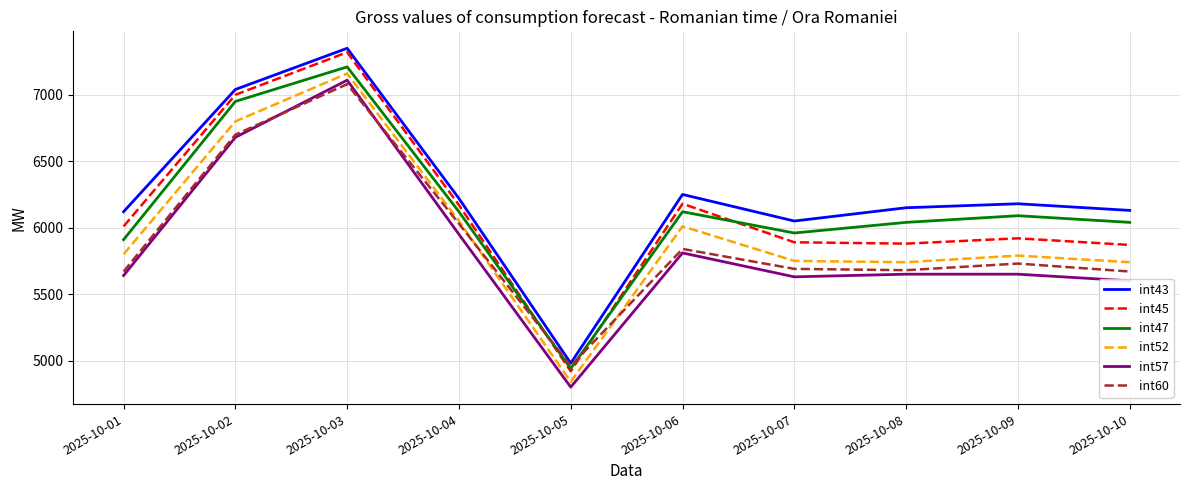

Which category has the highest value across all series?

2025-10-03